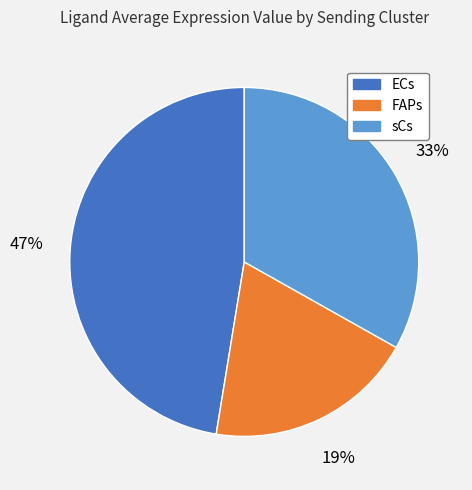

Approximately how many times larger is the value at sCs compared to FAPs?

1.7